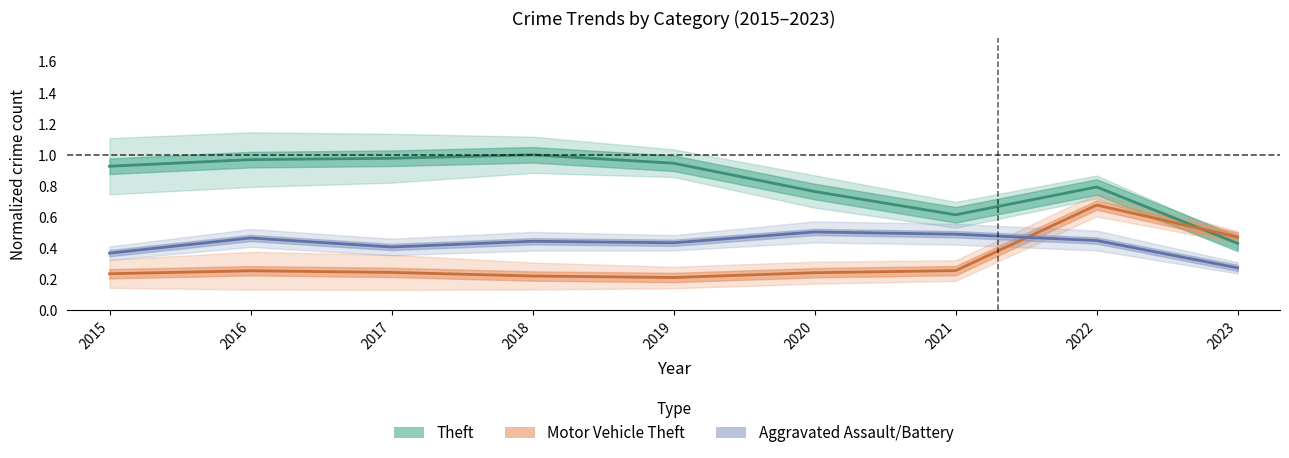

Reading right to left, transcribe all the data shown in this chart.

Theft (normalized): 2023=0.4	2022=0.8	2021=0.6	2020=0.8	2019=0.9	2018=1.0	2017=1.0	2016=1.0	2015=0.9
Motor Vehicle Theft (normalized): 2023=0.5	2022=0.7	2021=0.3	2020=0.2	2019=0.2	2018=0.2	2017=0.2	2016=0.3	2015=0.2
Aggravated (normalized): 2023=0.3	2022=0.4	2021=0.5	2020=0.5	2019=0.4	2018=0.4	2017=0.4	2016=0.5	2015=0.4